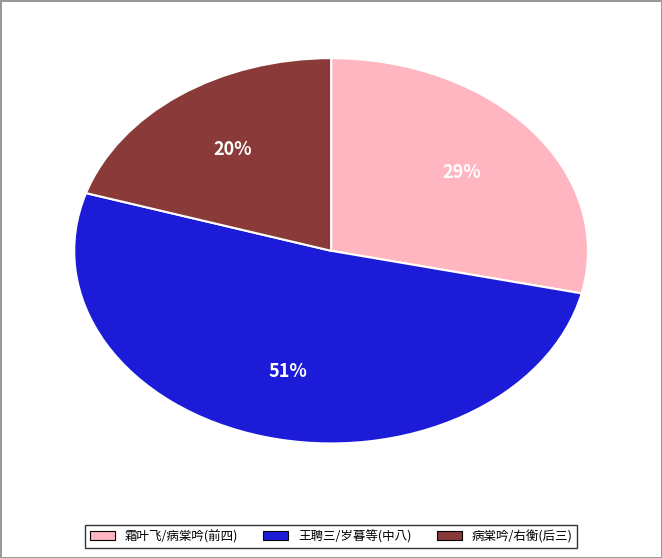

Which category has the smallest portion of the pie?

病棠吟/右衡(后三)